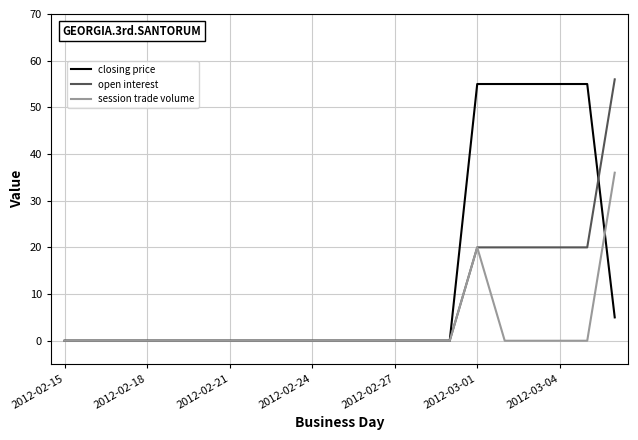

Rank the series by their average value, from highest to lowest.

closing price, open interest, session trade volume